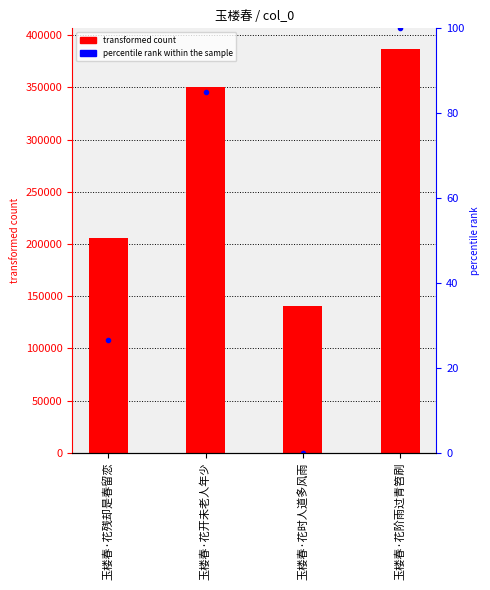

List the series in order of their overall mean, lowest first.

percentile rank within the sample, col_0